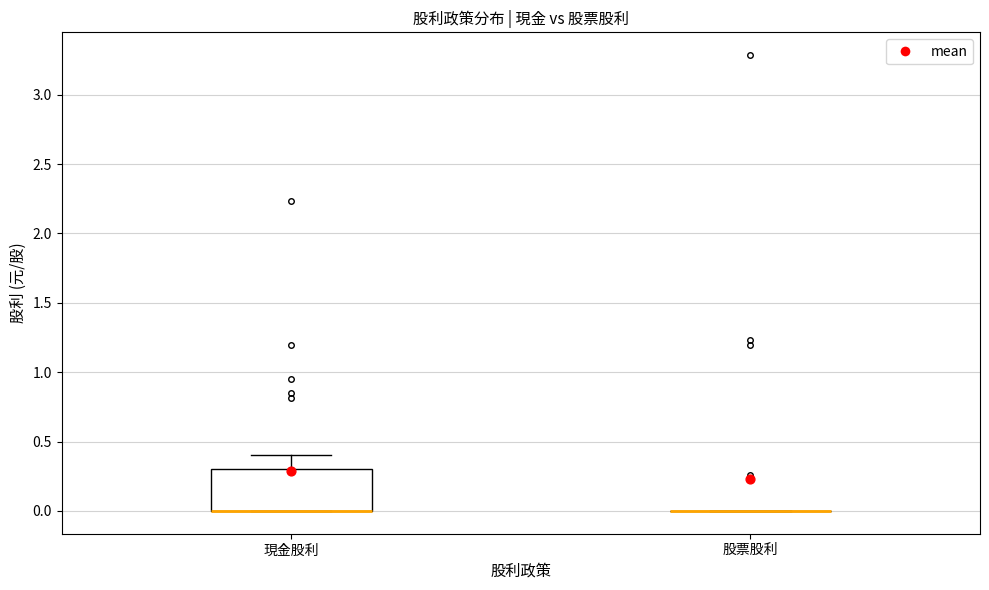

Reading left to right, read every box against the y-axis: the position of its median line, the range the box covers, and the ends of its whiskers. The values are not printed on the chart, so give them approximately, as read against the axis.

現金股利: median 0.0 (drawn on the box's lower edge), box 0.0 to 0.3, whiskers 0.0 to 0.4
股票股利: box collapsed to a line at 0.0, whiskers 0.0 to 0.0